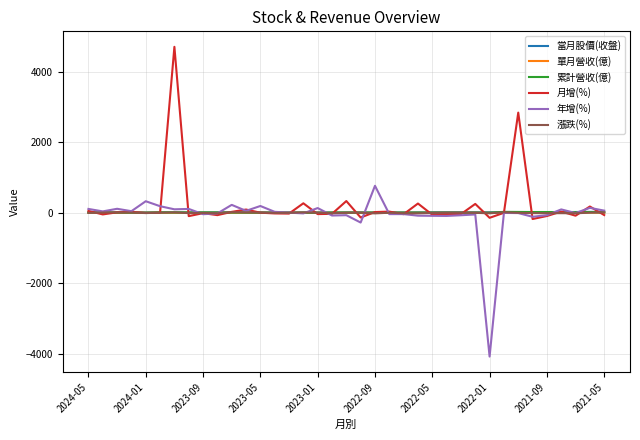

What is the maximum value shown in the chart?

4703.6